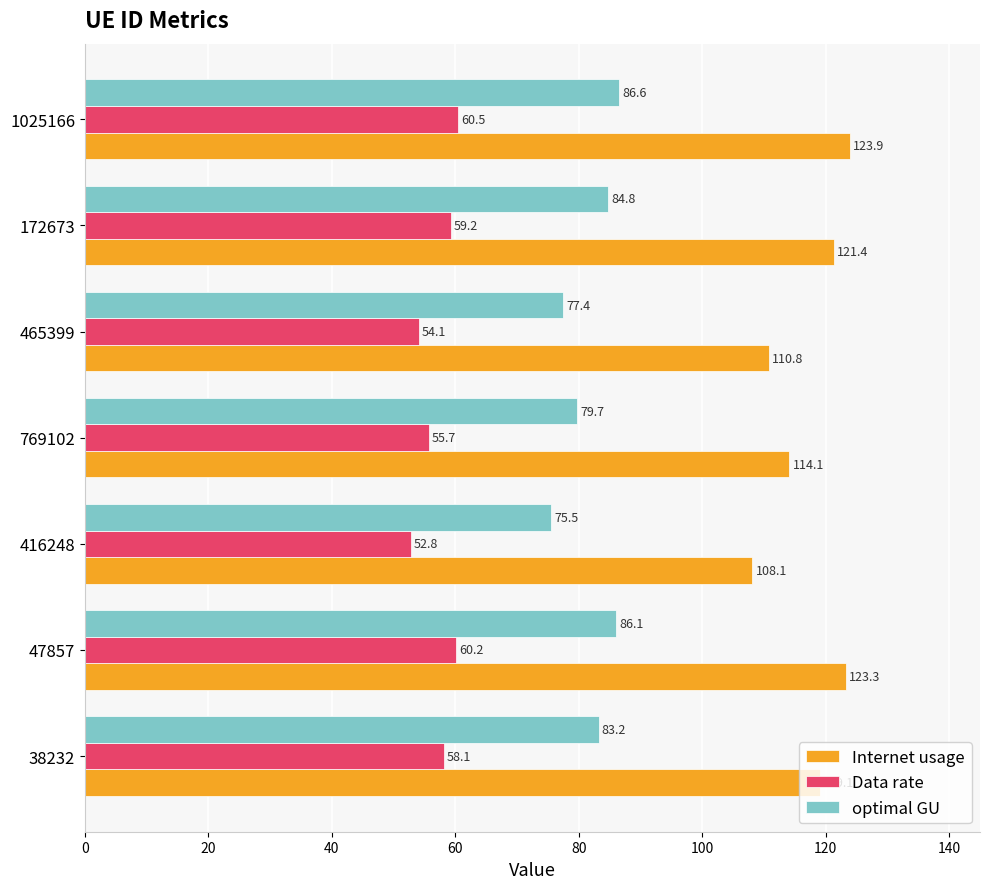

Rank the series by their maximum value, from highest to lowest.

Internet usage, optimal GU, Data rate